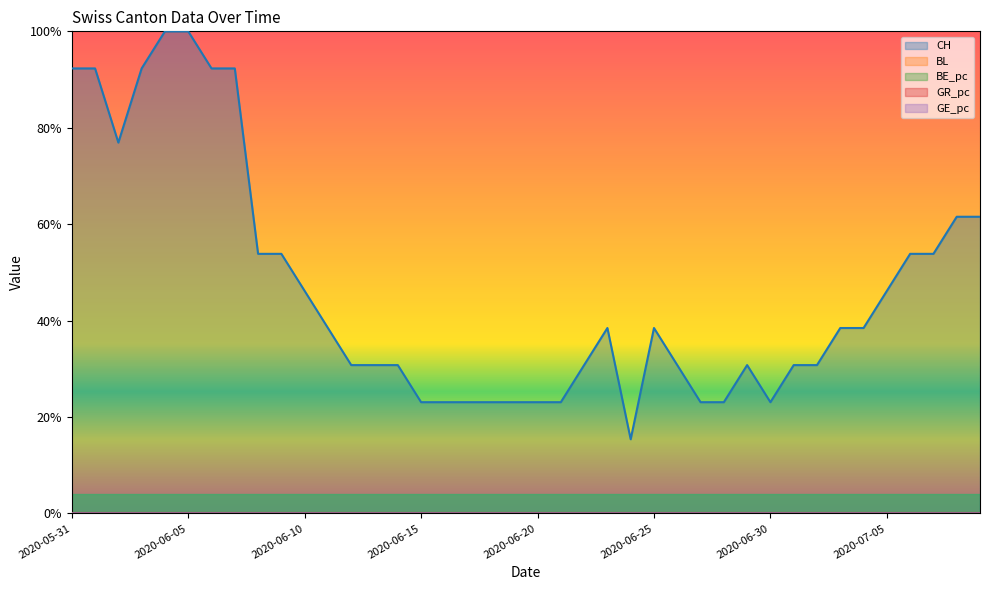

Which series has the largest range (max minus min)?

CH